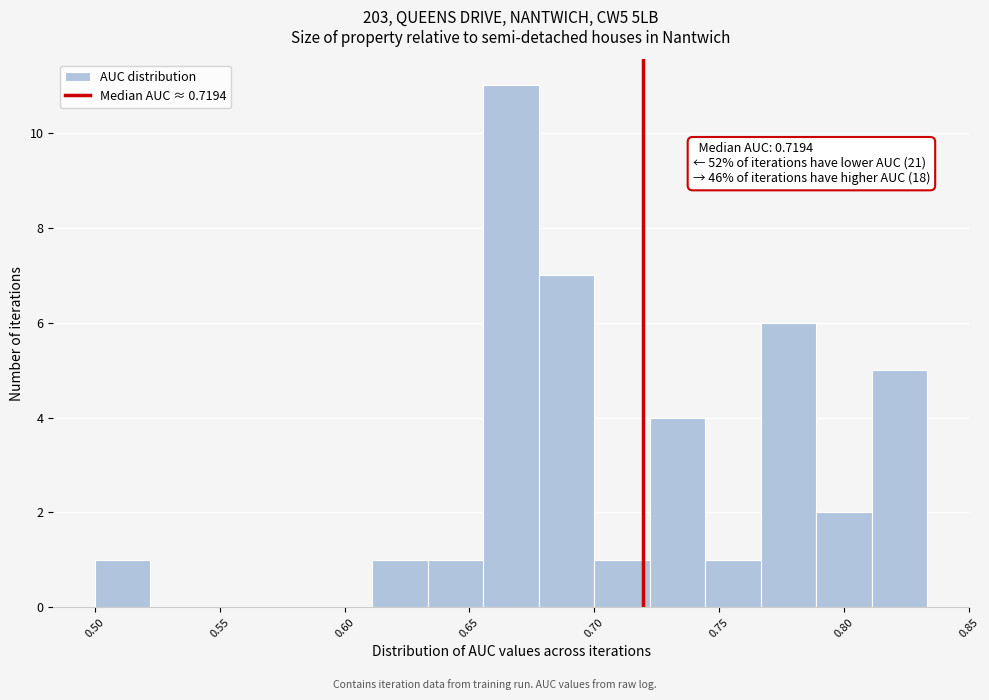

Over which range of the x-axis is the bar tallest?

0.655 to 0.680